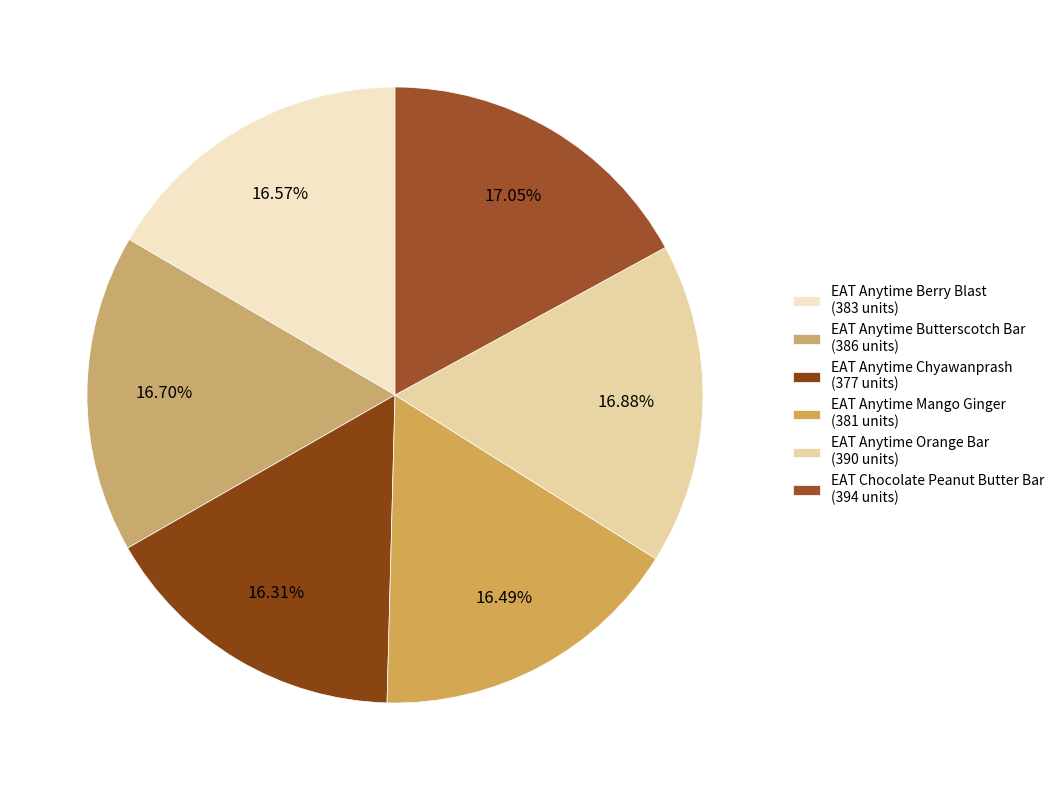

How many segments does this pie chart have?

6